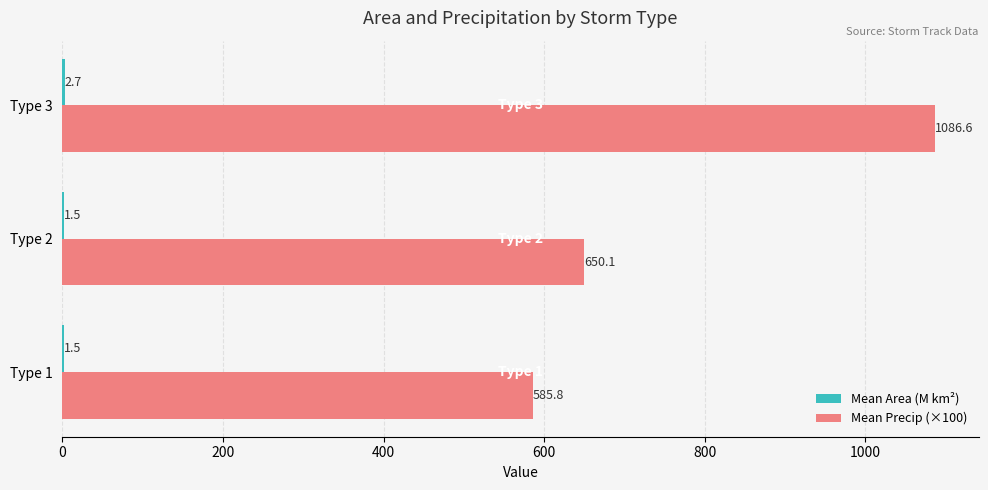

Which series has the widest spread of values?

Mean Precip (×100)